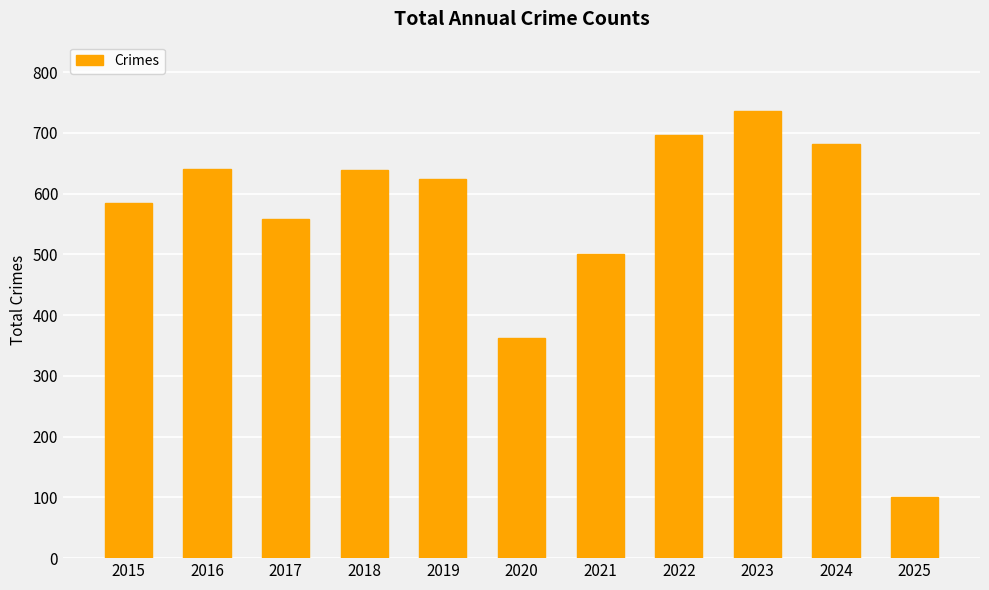

Does the chart contain any negative values?

No